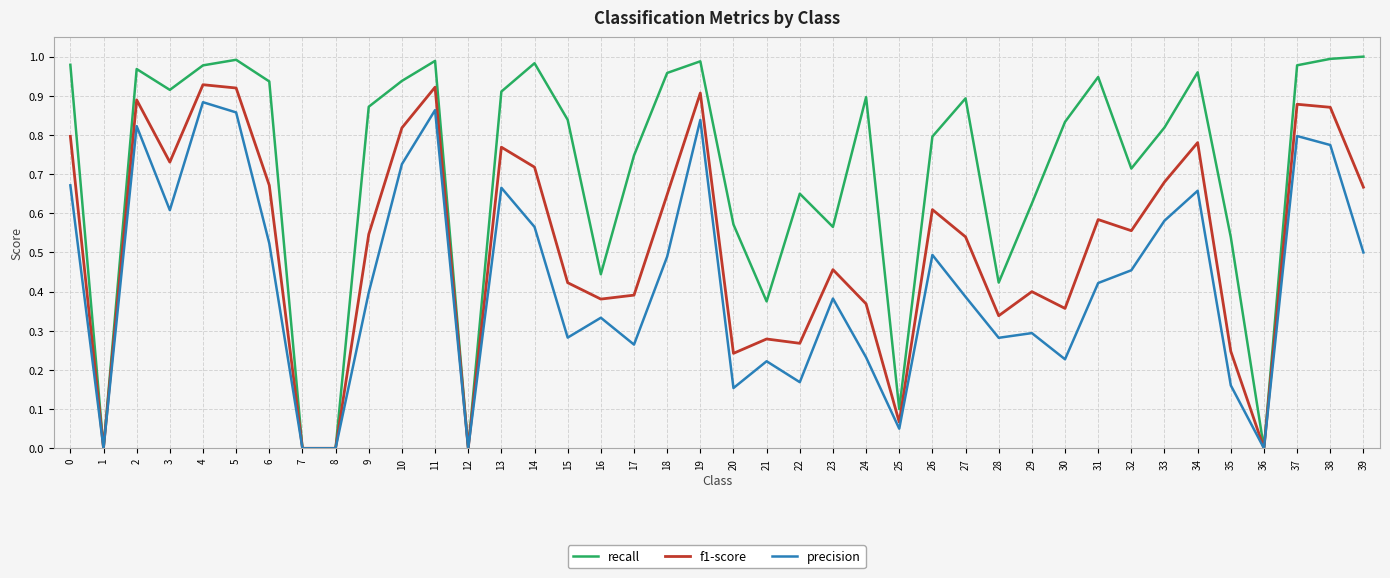

List the series in order of their peak value, lowest first.

precision, f1-score, recall